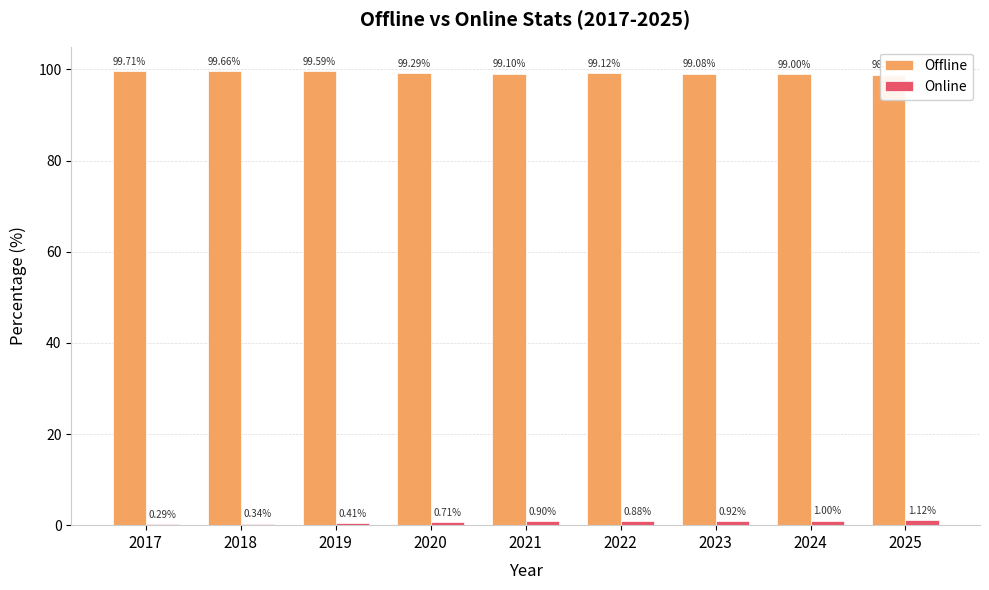

Reading left to right, list all the values displayed in this chart.

Offline: 99.7	99.7	99.6	99.3	99.1	99.1	99.1	99.0	98.9
Online: 0.3	0.3	0.4	0.7	0.9	0.9	0.9	1.0	1.1